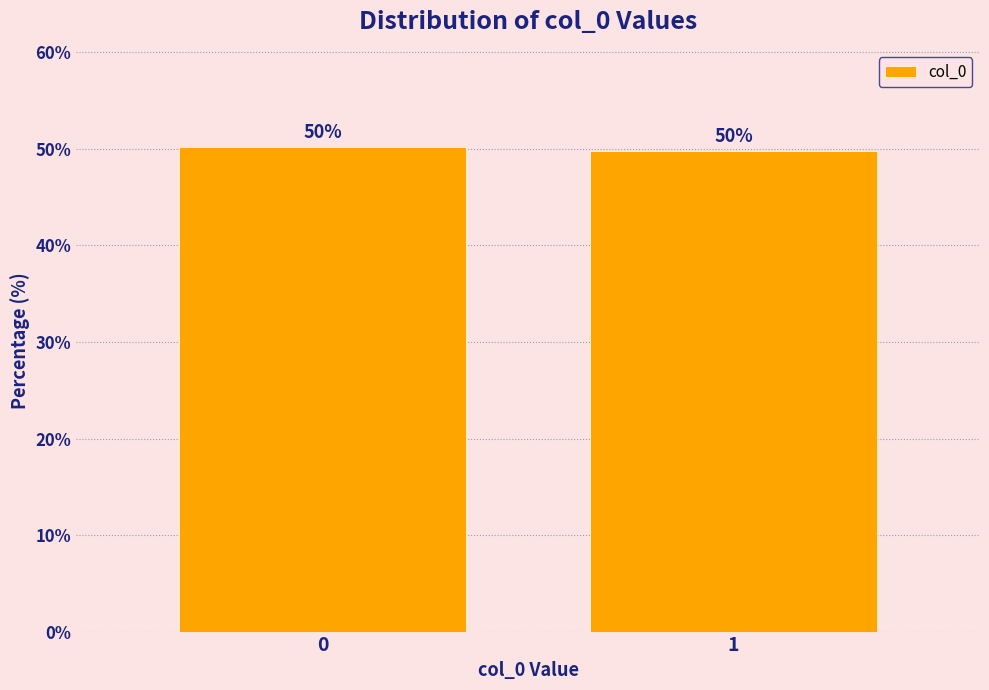

Read the value at 0.

50.2